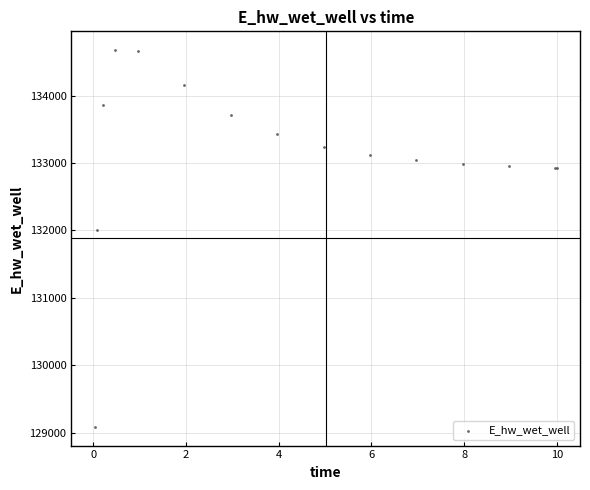

What Y value in the scatter plot is closest to 131881?

132003.3